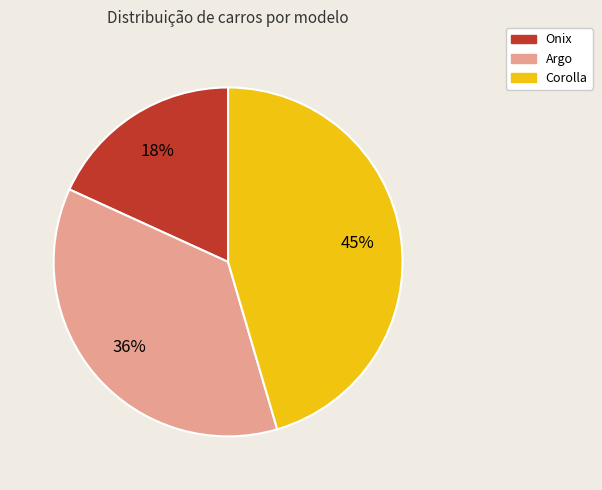

To the nearest percent, what is the average slice percentage?

33%